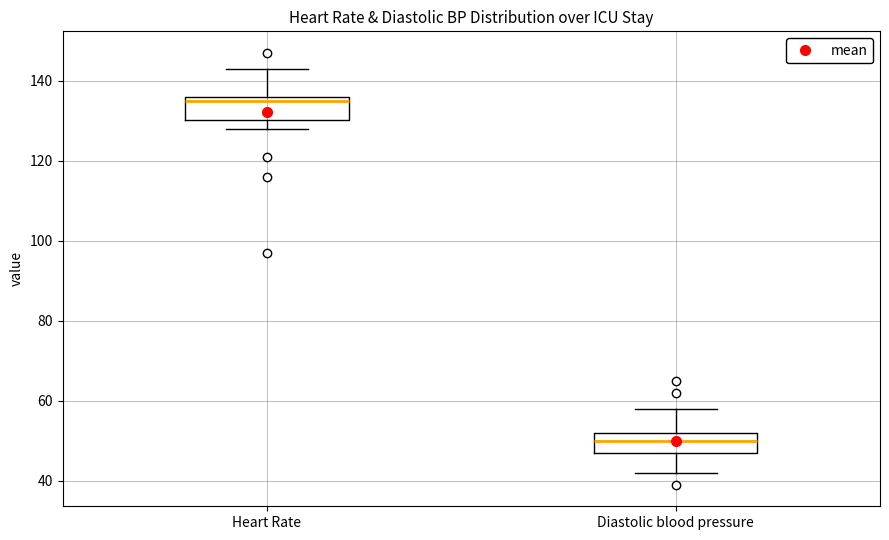

Reading left to right, transcribe this box plot: for each box, give where its median line is, the range the box spans, and where its two whiskers end, as read against the y-axis. The values are not printed on the chart, so give them approximately, as read against the axis.

Heart Rate: median 136 (just below the box's upper edge), box 130 to 136, whiskers 128 to 144
Diastolic blood pressure: median 50, box 48 to 52, whiskers 42 to 58